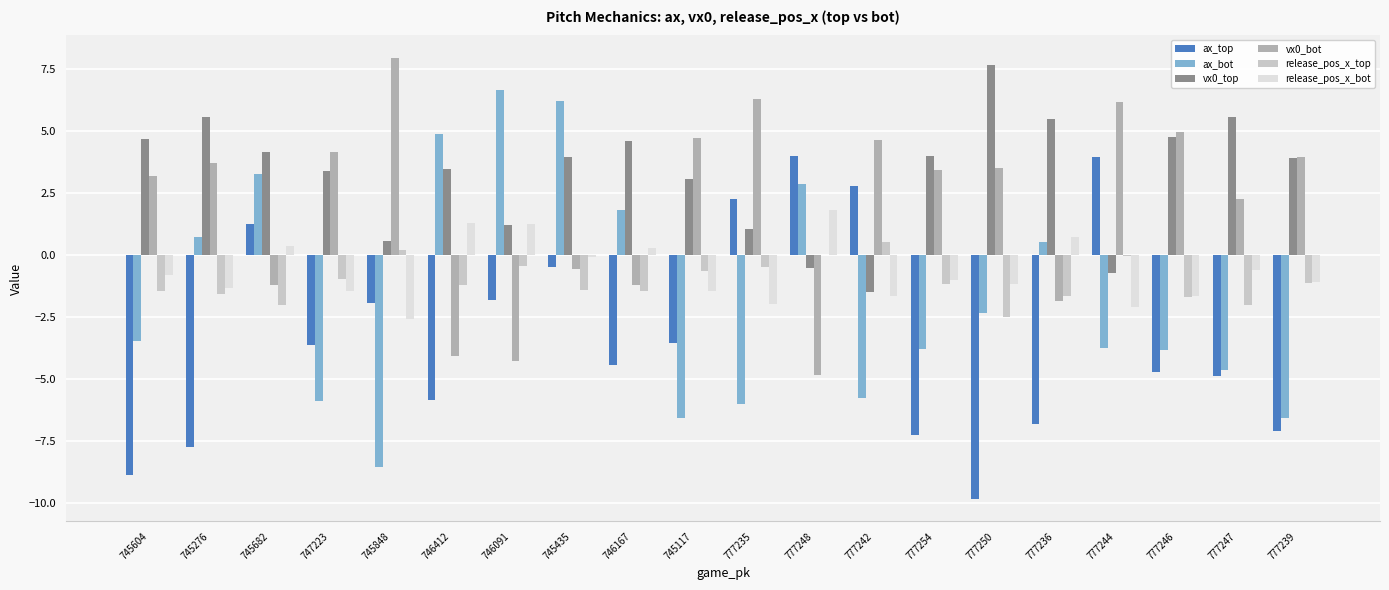

What is the sum of the vx0_top values at 745682 and 777239?

8.0